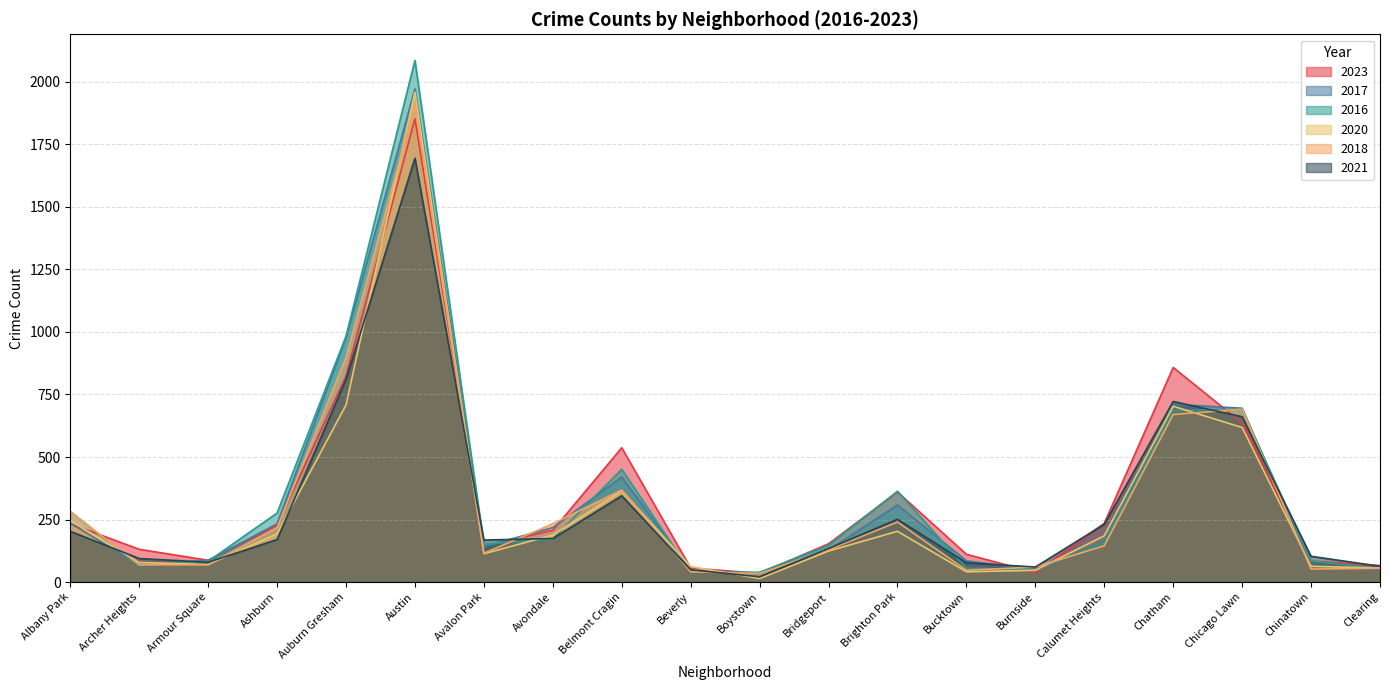

What is the spread (max minus min) of values at Archer Heights?

66